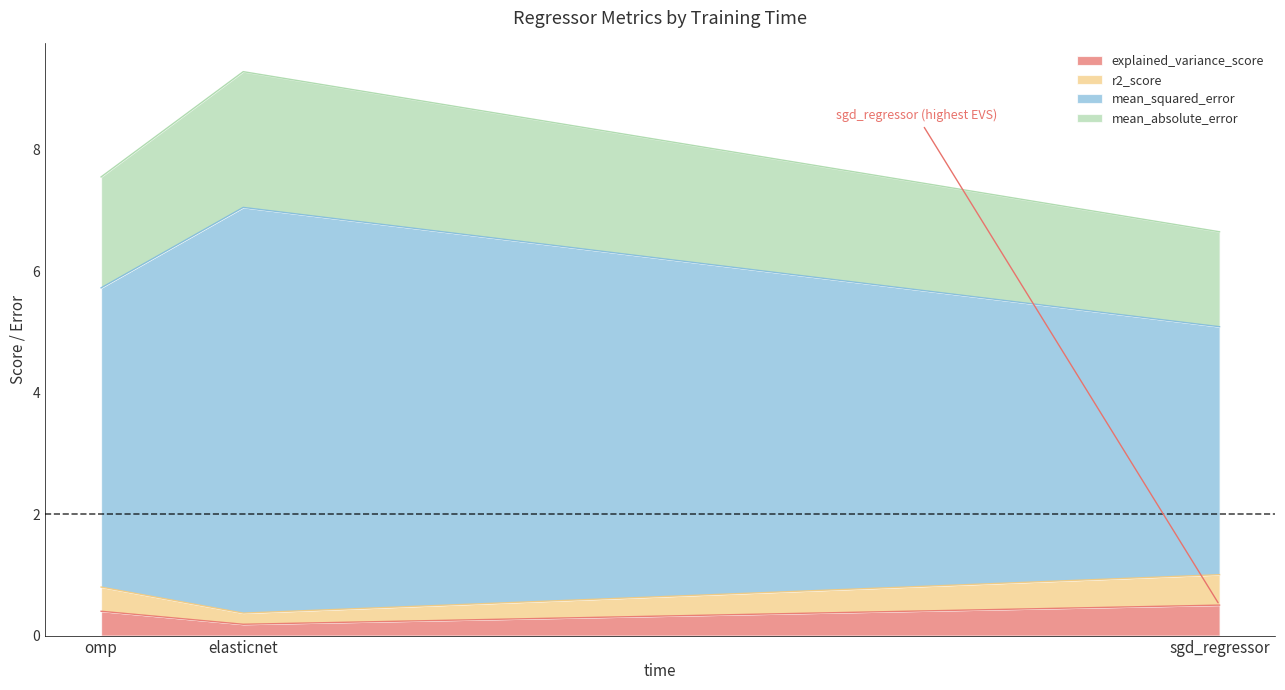

Is the value of r2_score at sgd_regressor greater than the value of mean_absolute_error at sgd_regressor?

No